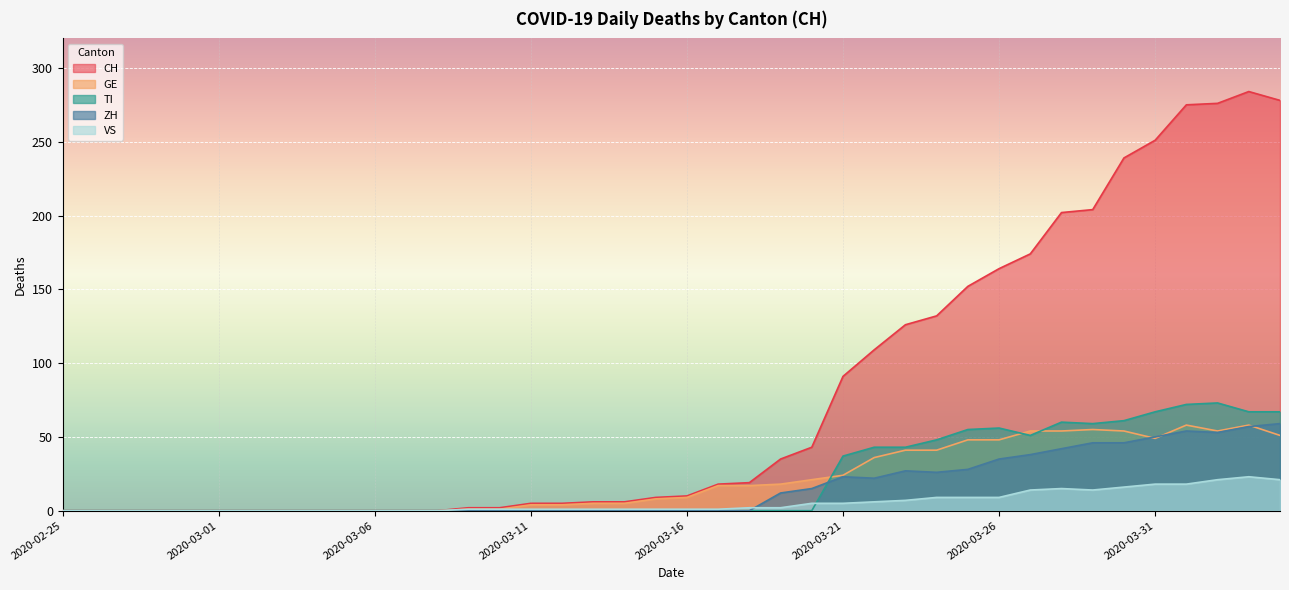

Rank the series at 2020-03-29 from highest to lowest value.

CH, TI, GE, ZH, VS